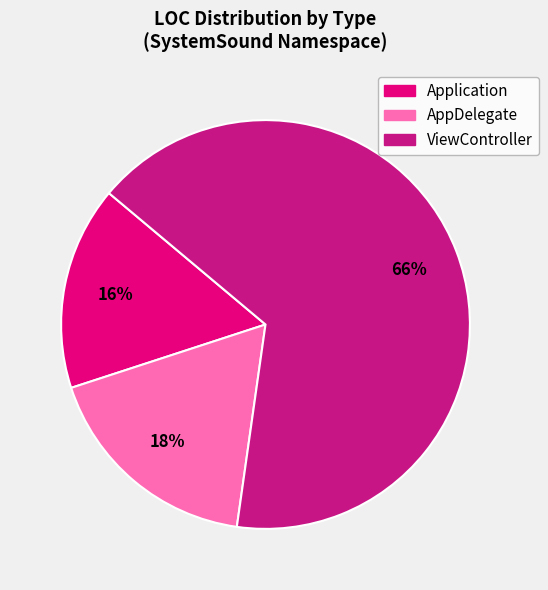

Count the number of slices in the pie.

3